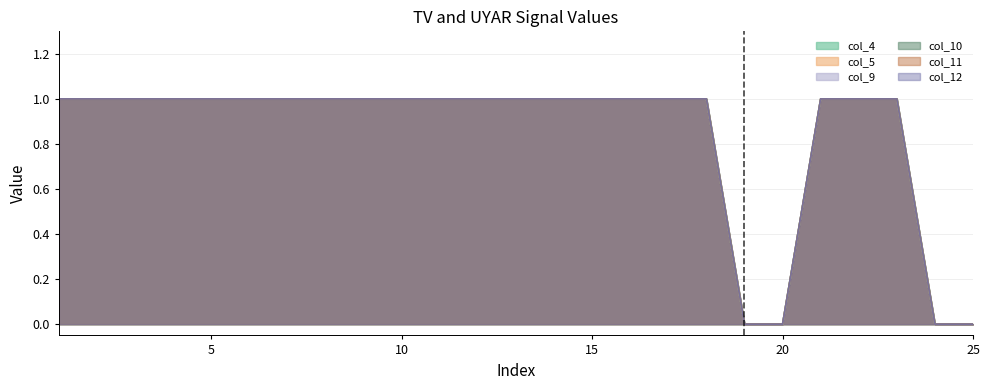

At which label does col_12 reach its peak?

1